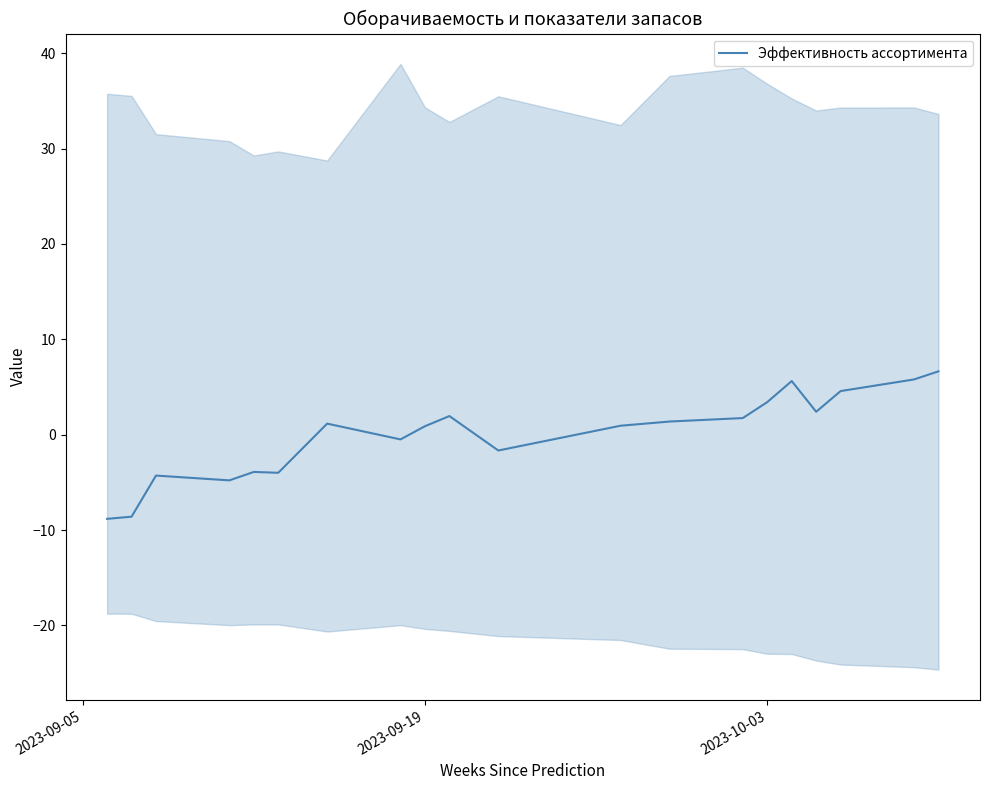

Reading left to right, list all the values displayed in this chart.

-8.8	-8.6	-4.3	-4.8	-3.9	-4.0	1.2	-0.5	0.9	2.0	-1.7	0.9	1.4	1.7	3.4	5.6	2.4	4.6	5.8	6.6